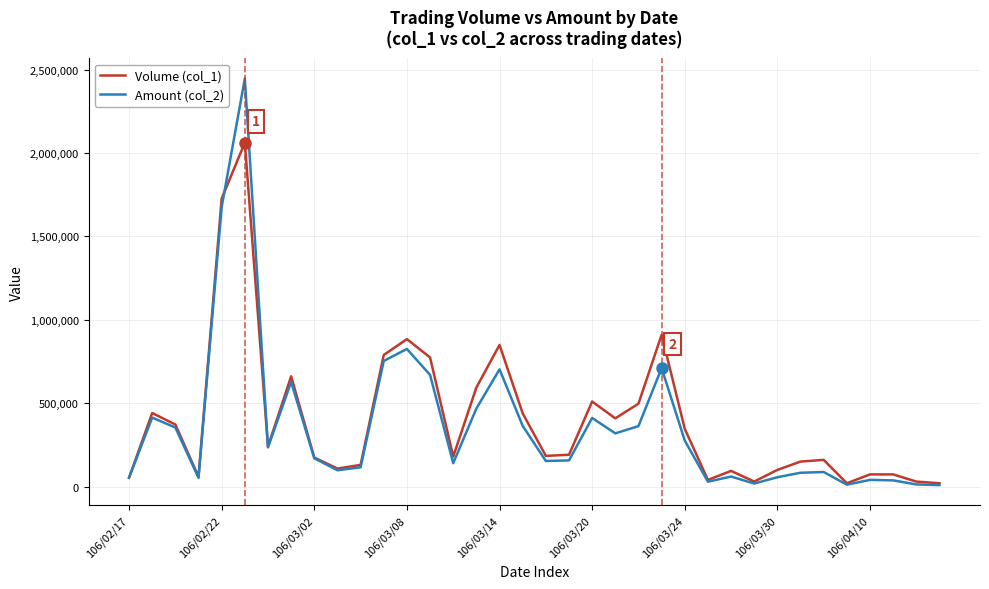

Rank the series by their maximum value, from highest to lowest.

Amount (col_2), Volume (col_1)